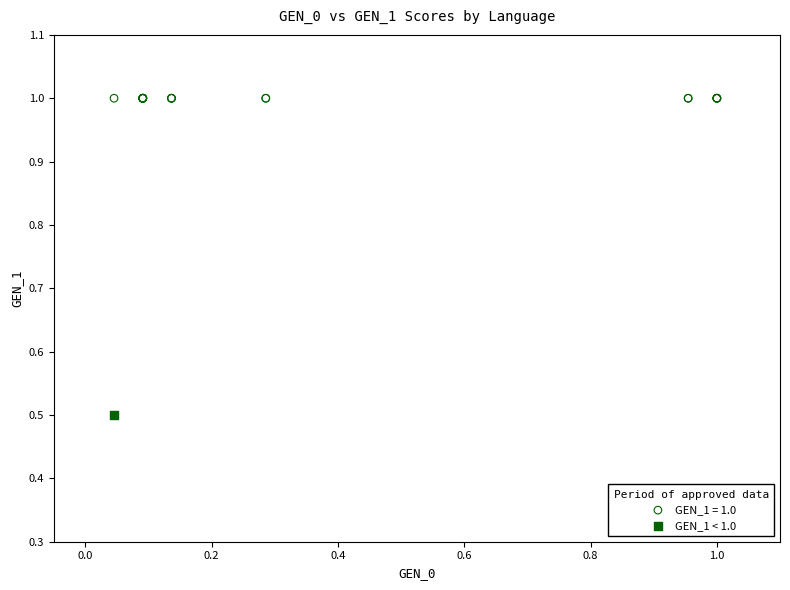

Which series contains the lowest Y value?

GEN_1 < 1.0